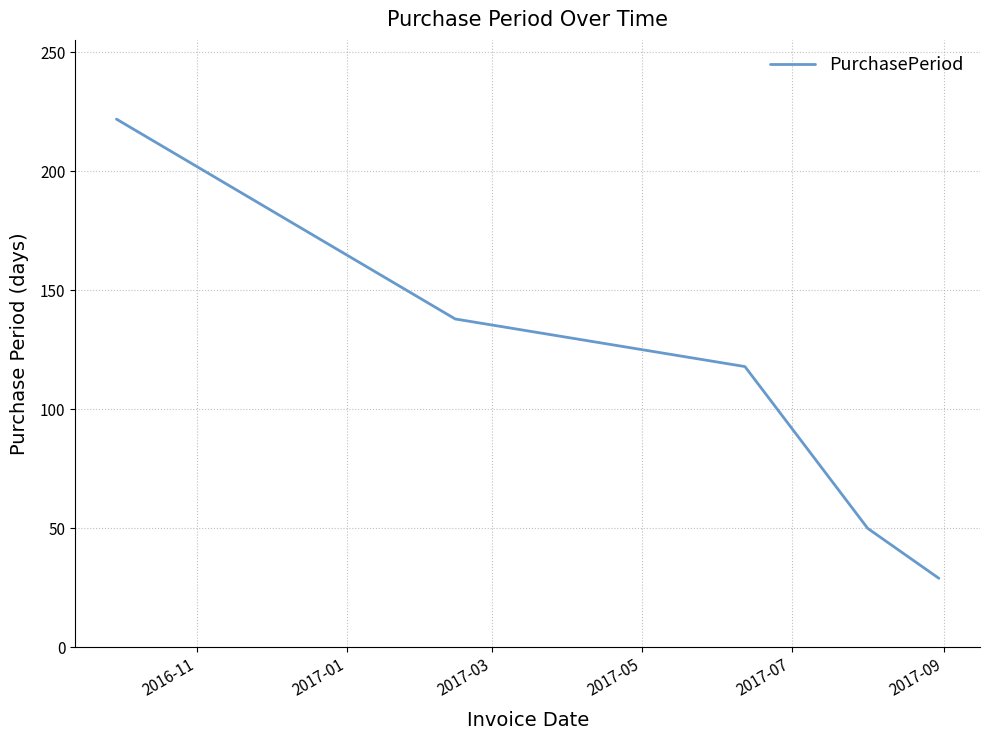

True or false: there are more than 2 points higher than both neighbors.

False